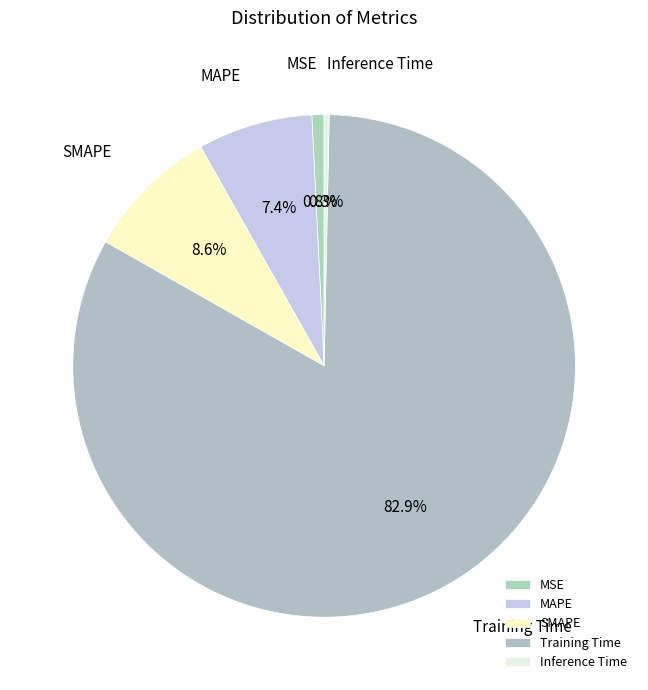

What is the largest slice in the pie chart?

Training Time